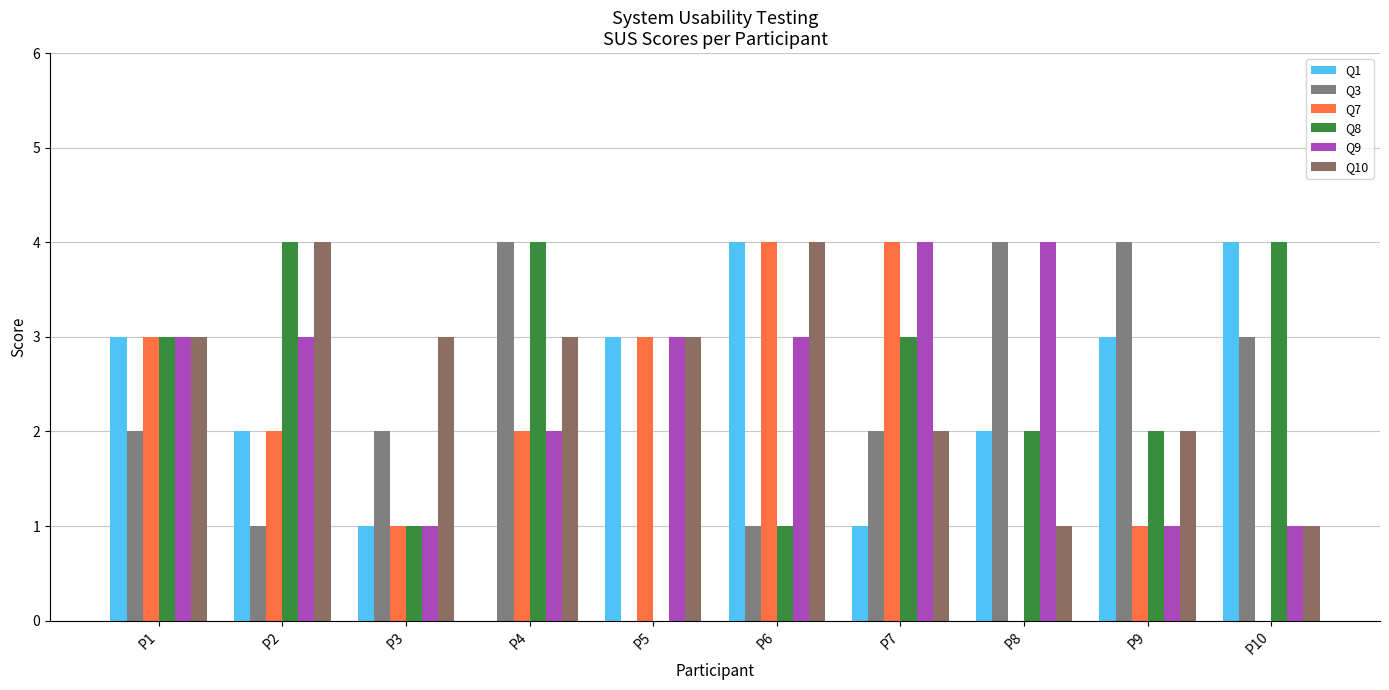

How many groups of bars are there?

10